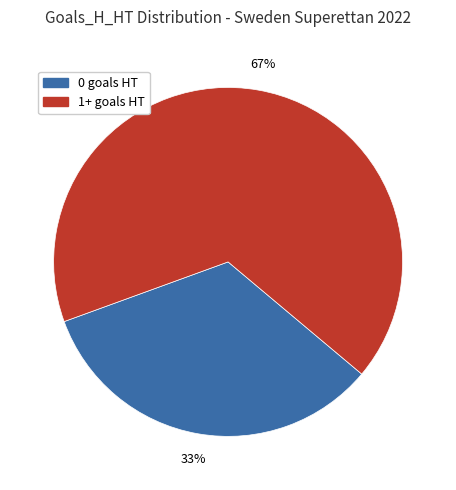

Is the sum of 1+ goals HT and 0 goals HT greater than half?

Yes